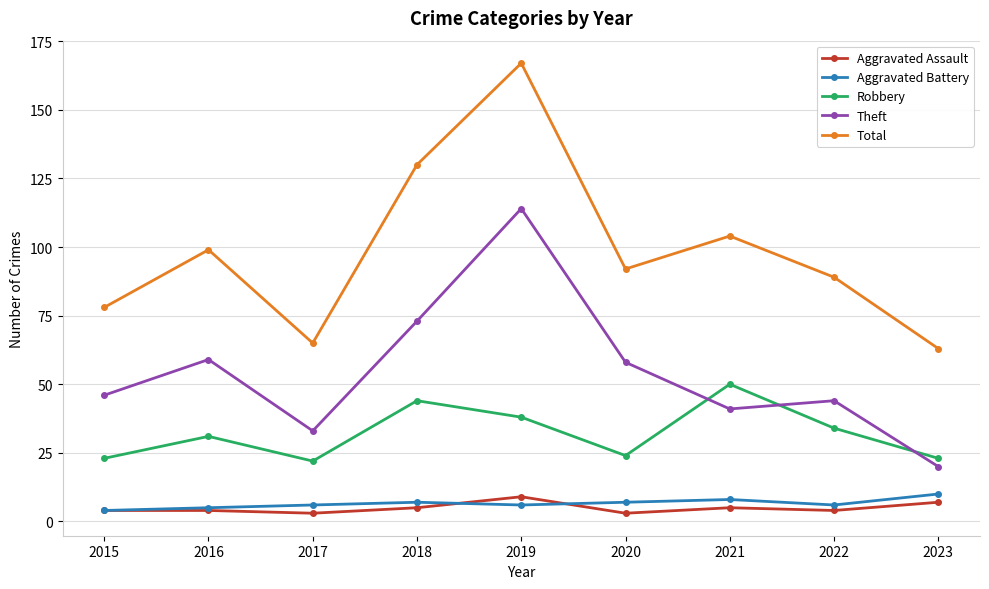

What is the minimum value for Aggravated Assault?

3